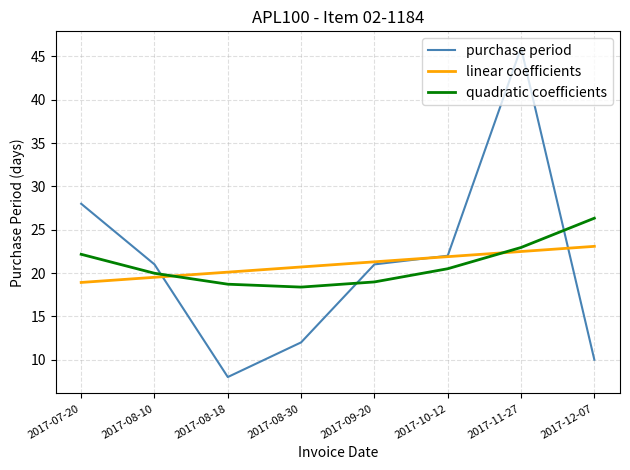

Reading left to right, extract all data points from this chart.

purchase period: 28.0	21.0	8.0	12.0	21.0	22.0	46.0	10.0
linear coefficients: 18.9	19.5	20.1	20.7	21.3	21.9	22.5	23.1
quadratic coefficients: 22.2	20.0	18.7	18.4	19.0	20.5	23.0	26.3